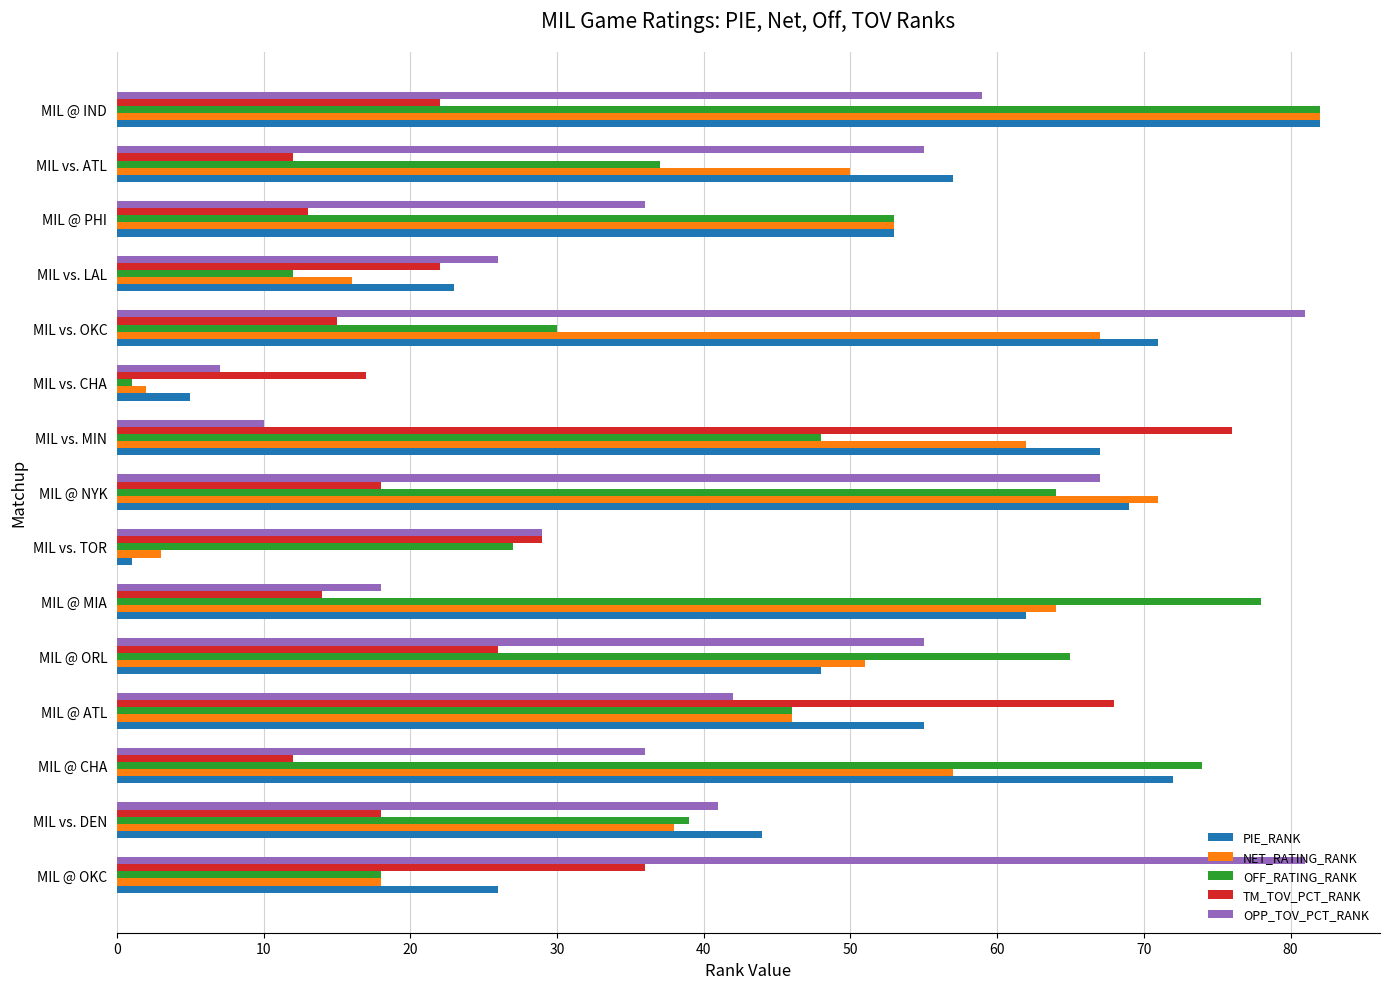

The NET_RATING_RANK series shows 76 at MIL @ CHA. True or false?

False